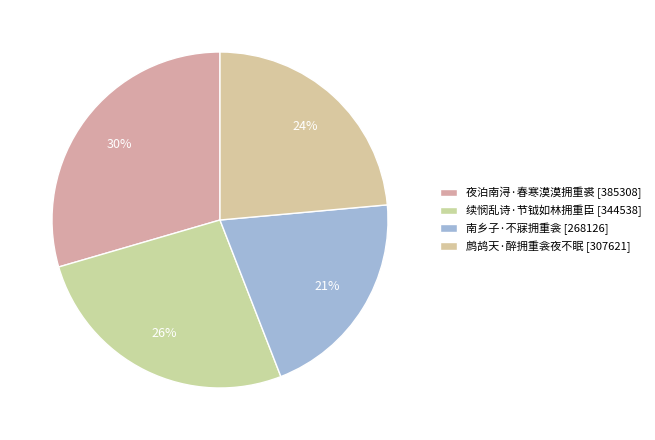

What percentage is NOT represented by 南乡子·不寐拥重衾?

79.5%